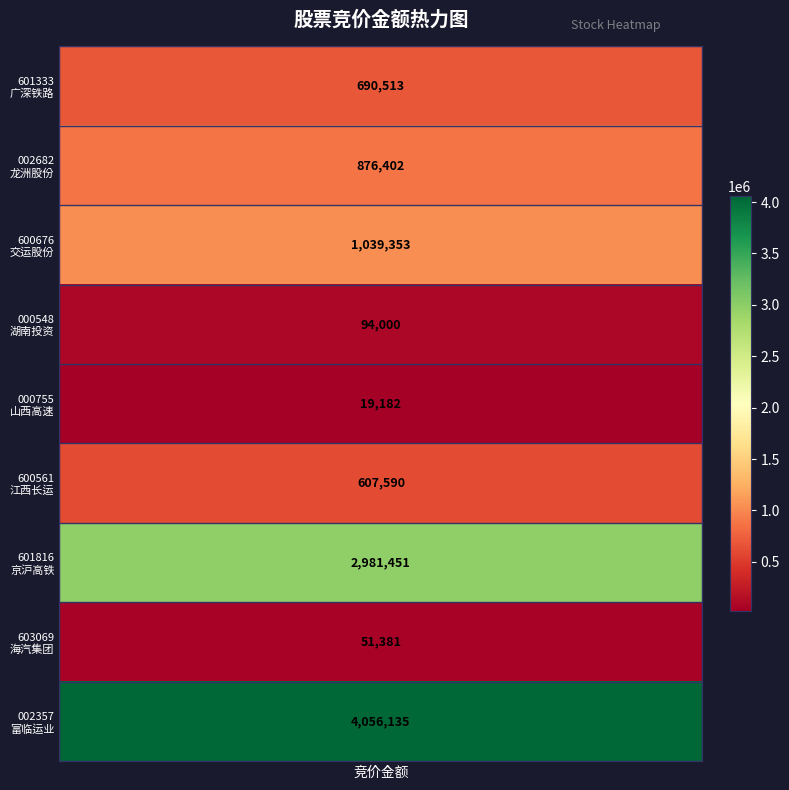

Is it true that the value at 山西高速 is 11175?

False